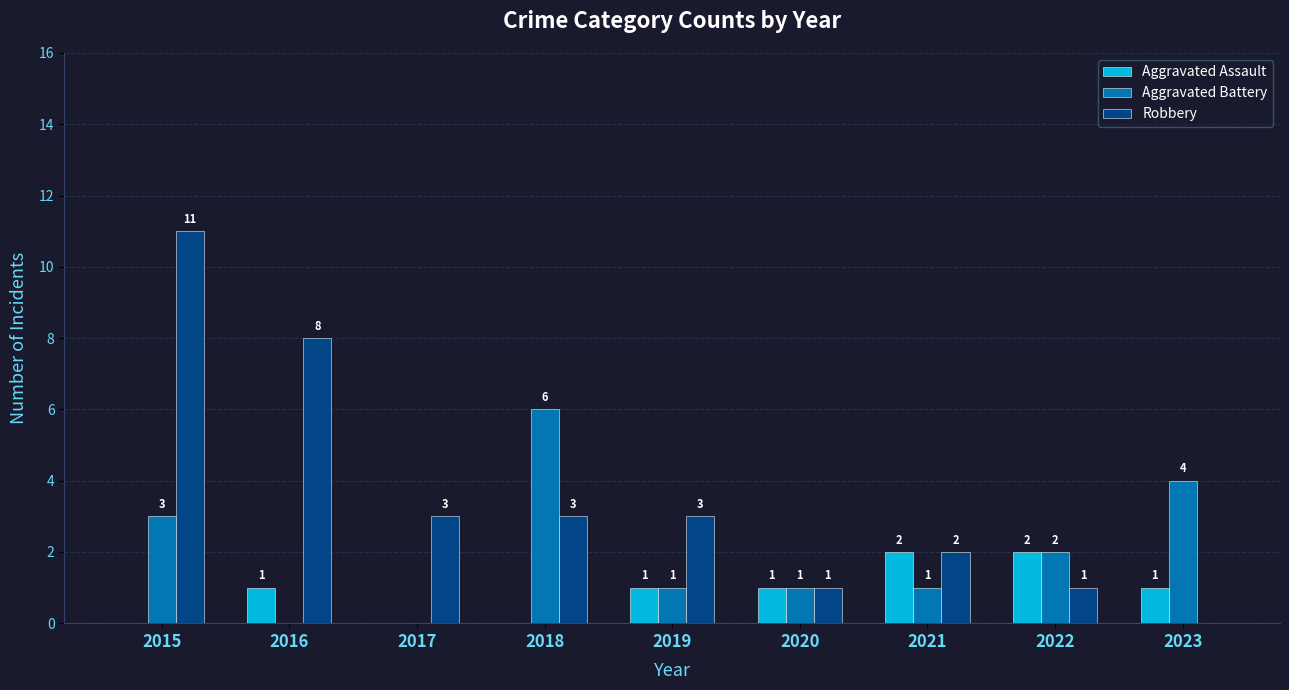

Between 2016 and 2021, which series saw the biggest shift?

Robbery